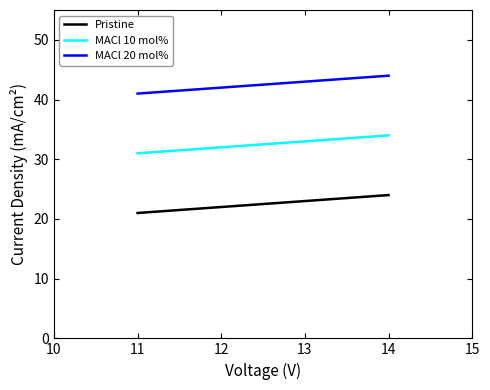

True or false: MACl 20 mol% and MACl 10 mol% cross at least once.

False